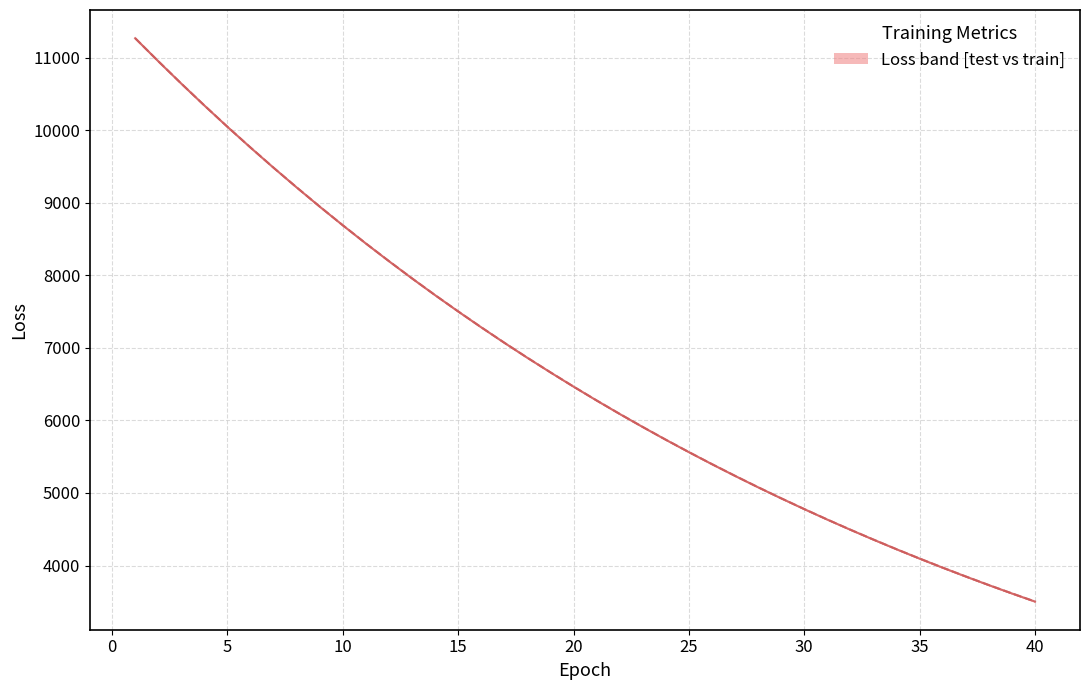

Does the chart display data point markers on the line(s)?

No